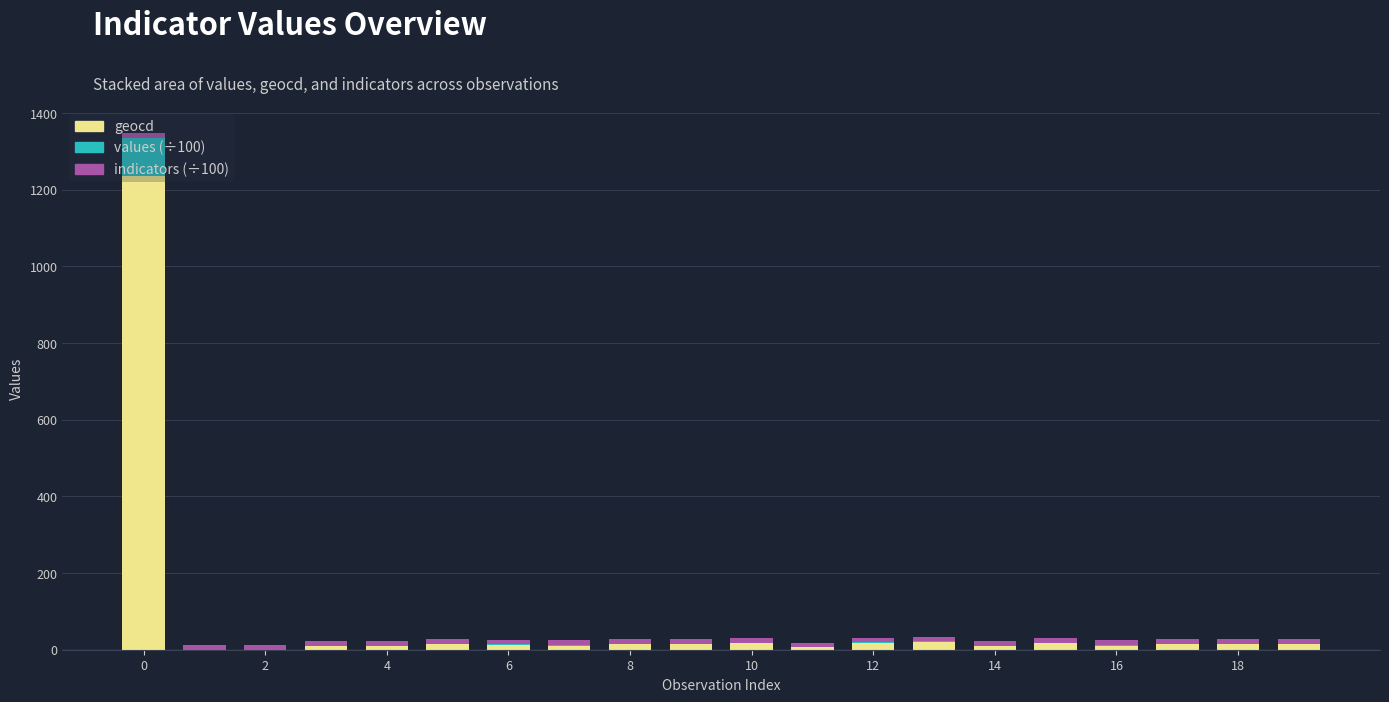

Count the number of data series in this chart.

3